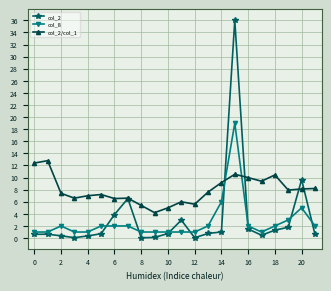

List the series in order of their peak value, highest first.

col_2, col_8, col_2/col_1